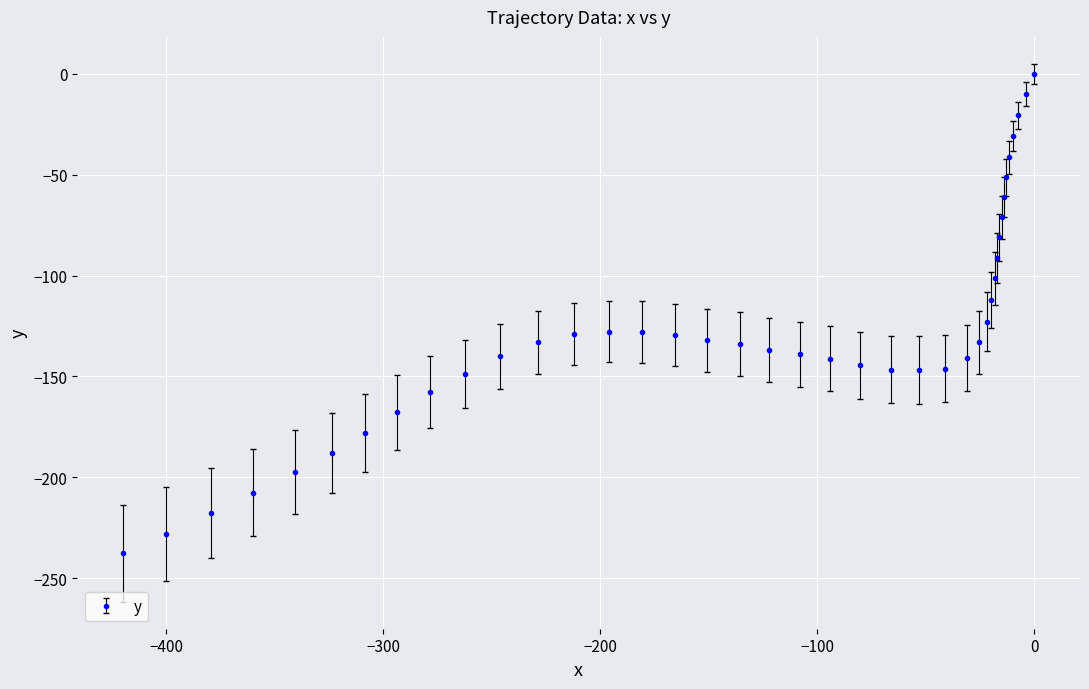

What is the difference between the maximum and minimum values?

237.7